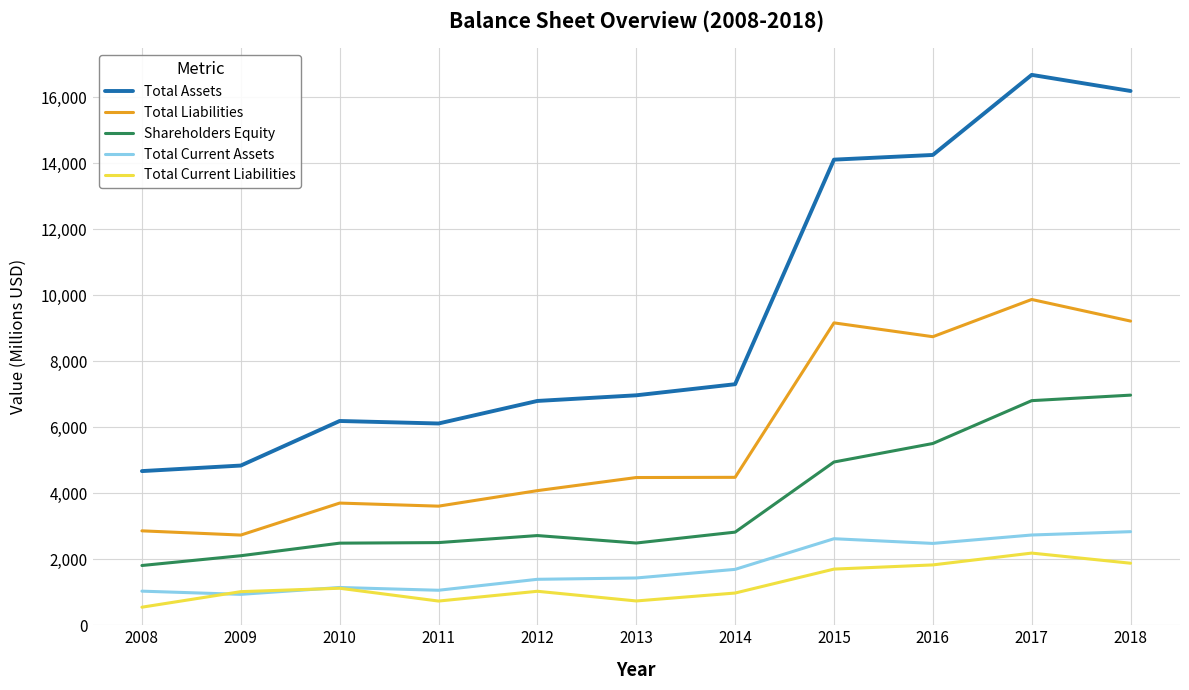

Which series has the widest spread of values?

Total Assets